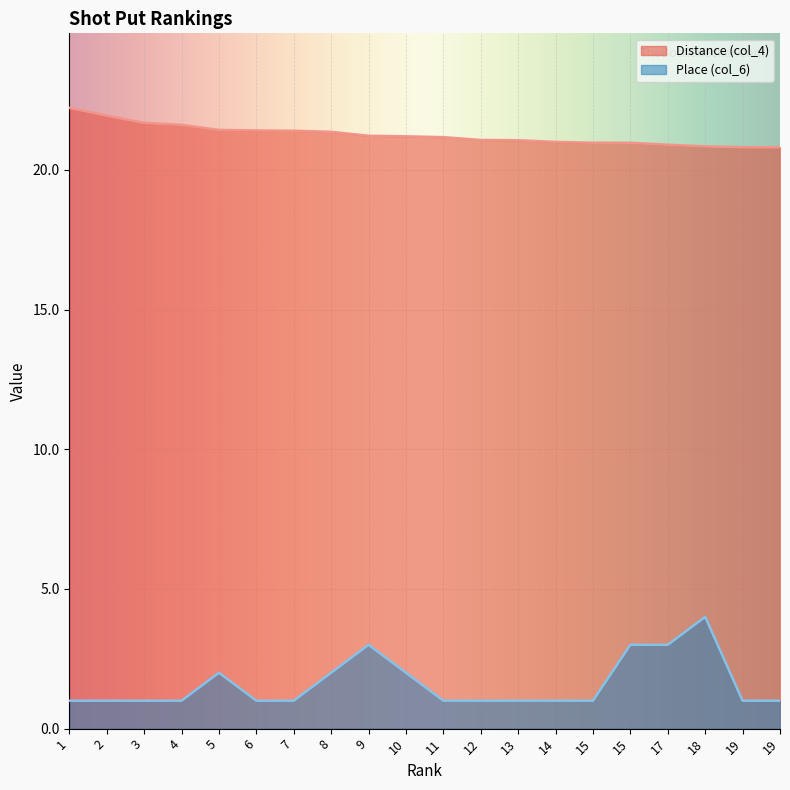

True or false: Distance (col_4) and Place (col_6) cross at least once.

False